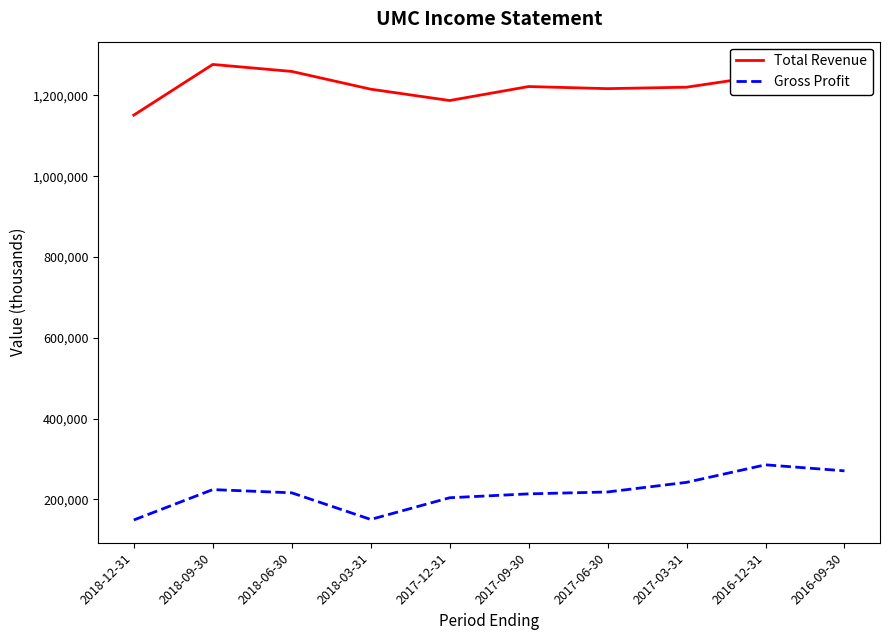

At 2018-06-30, list the series in order from largest to smallest.

Total Revenue, Gross Profit